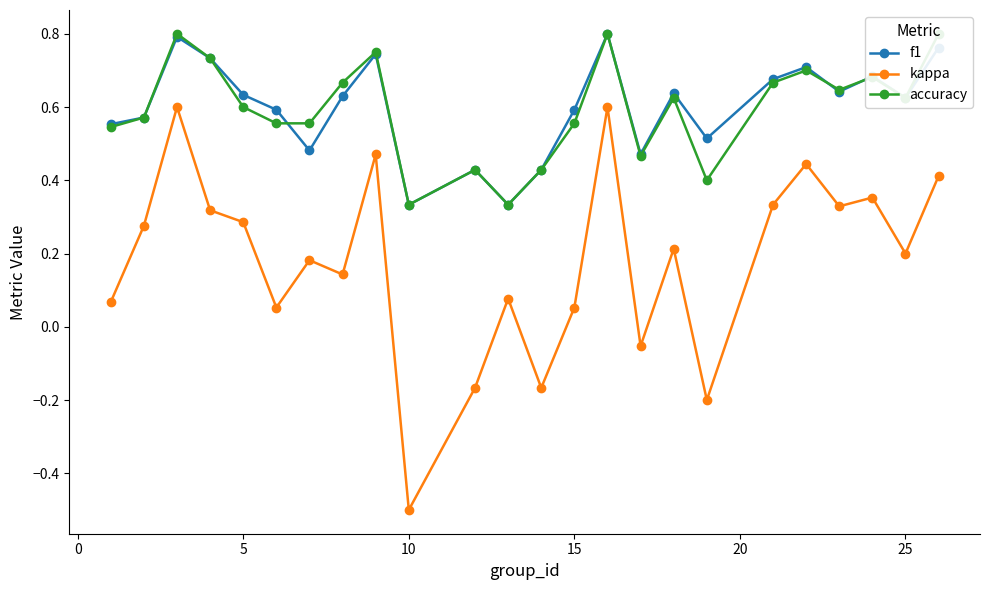

What is the lowest value of the kappa series?

-0.5